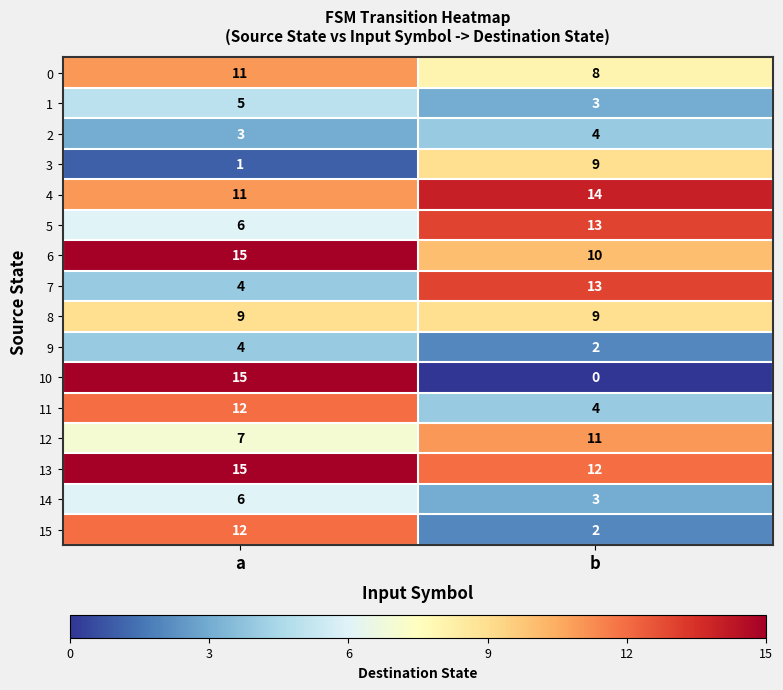

At how many categories does at least one series exceed 2?

2